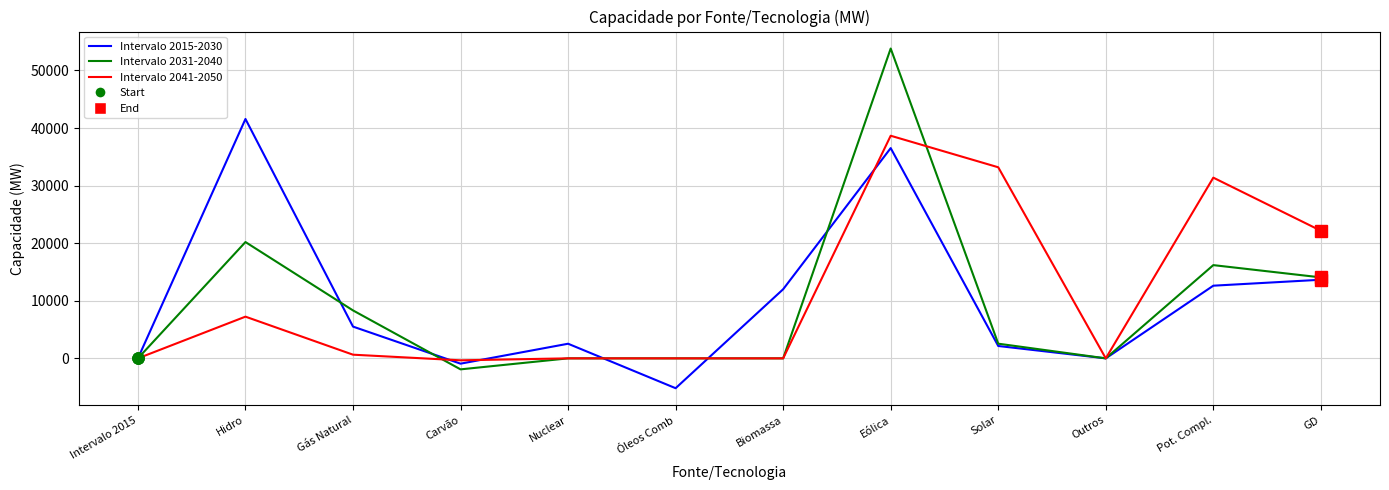

Which category has the highest value across all series?

Eólica